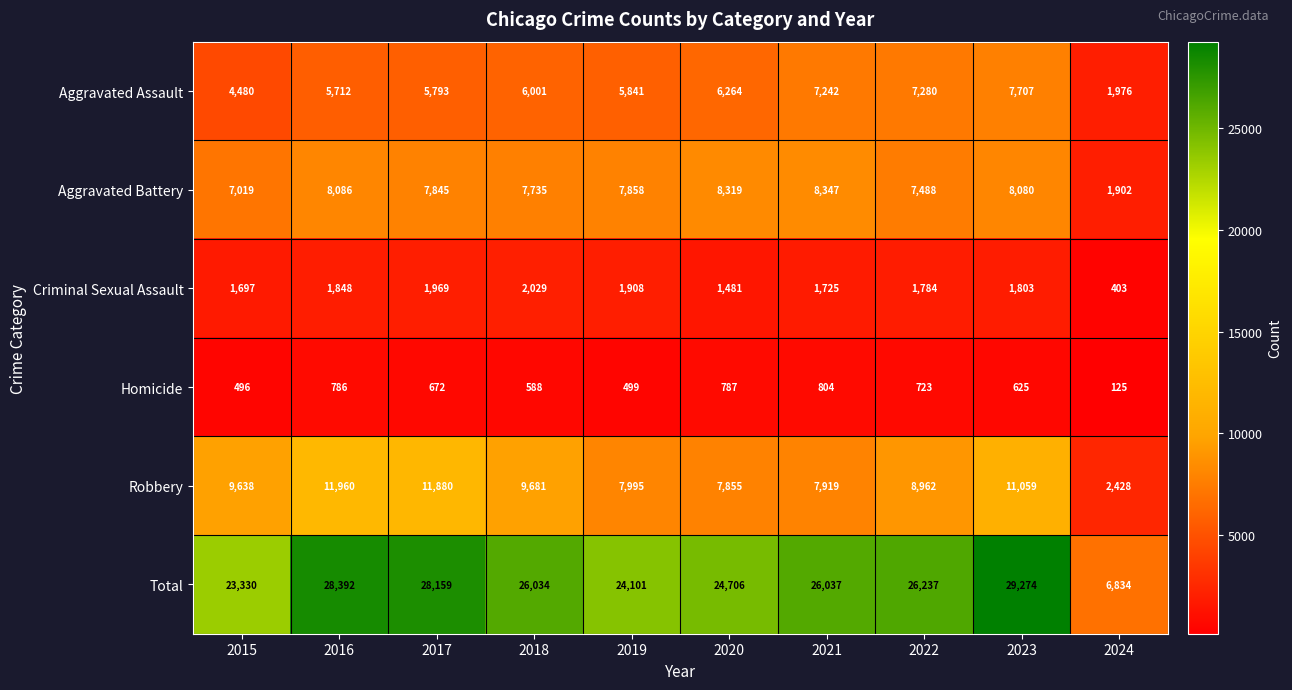

At which label does Homicide first exceed 672?

2016